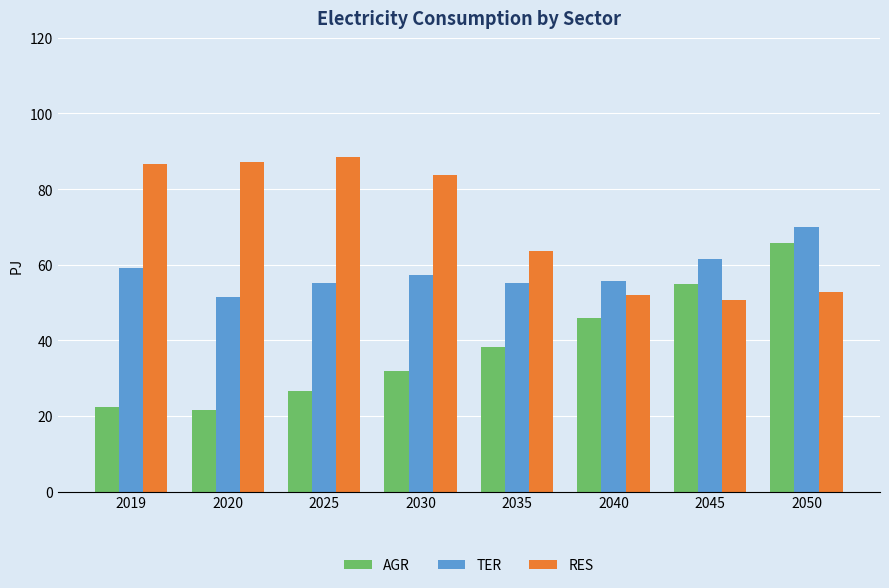

What is the difference between the maximum and second lowest values in the RES series?

36.5